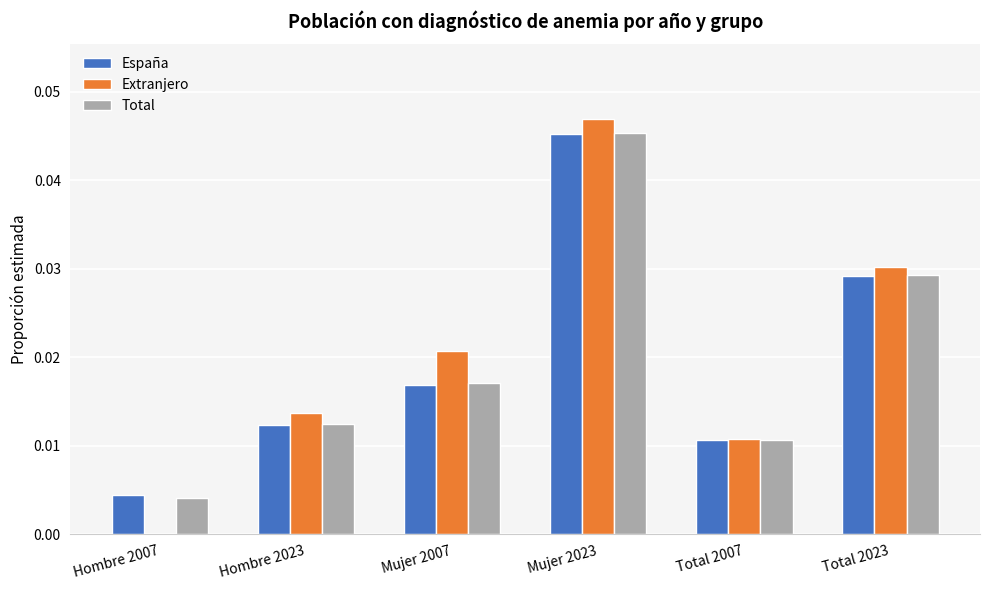

At which category is the sum across all series the highest?

Mujer 2023